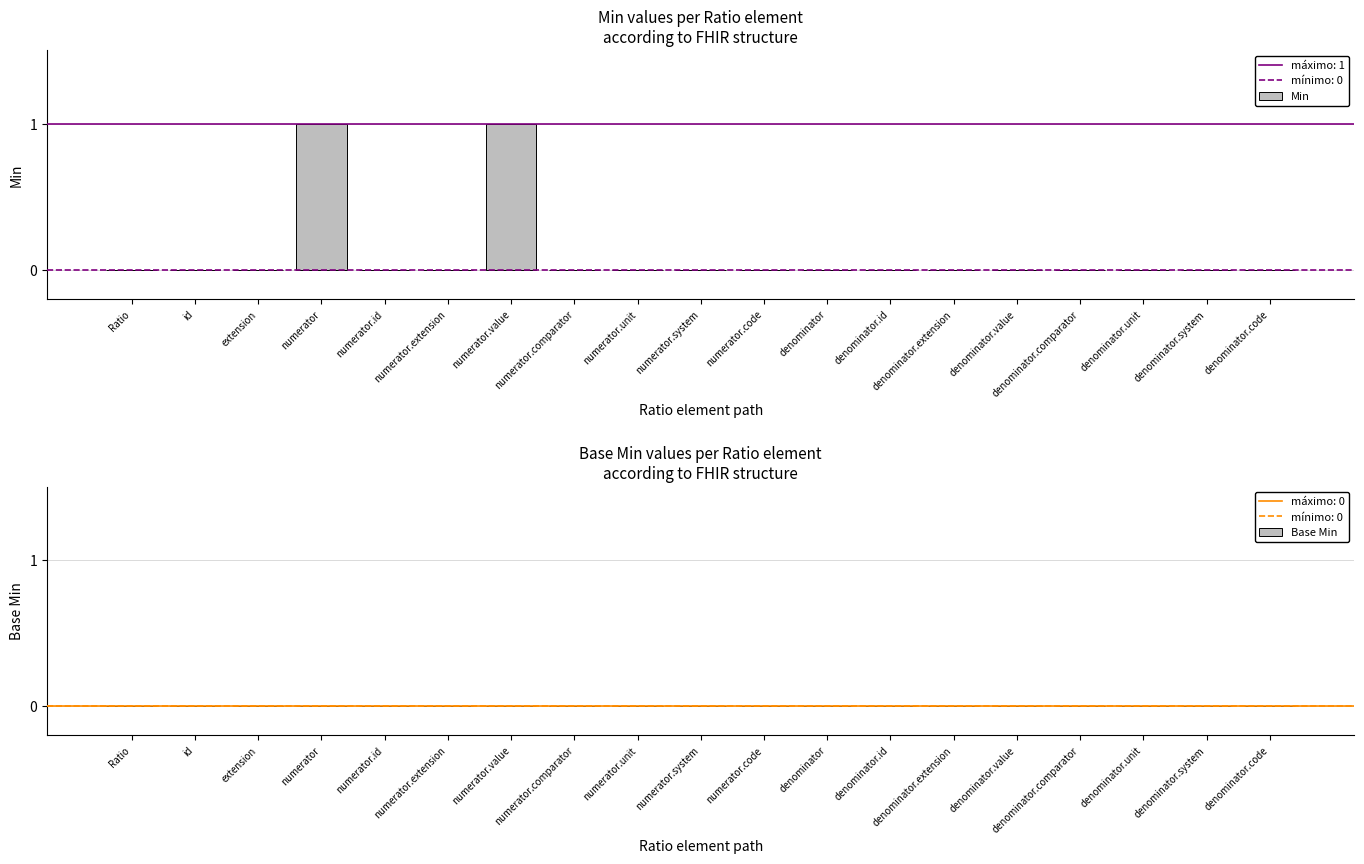

The chart shows a value of 0 at numerator. True or false?

False